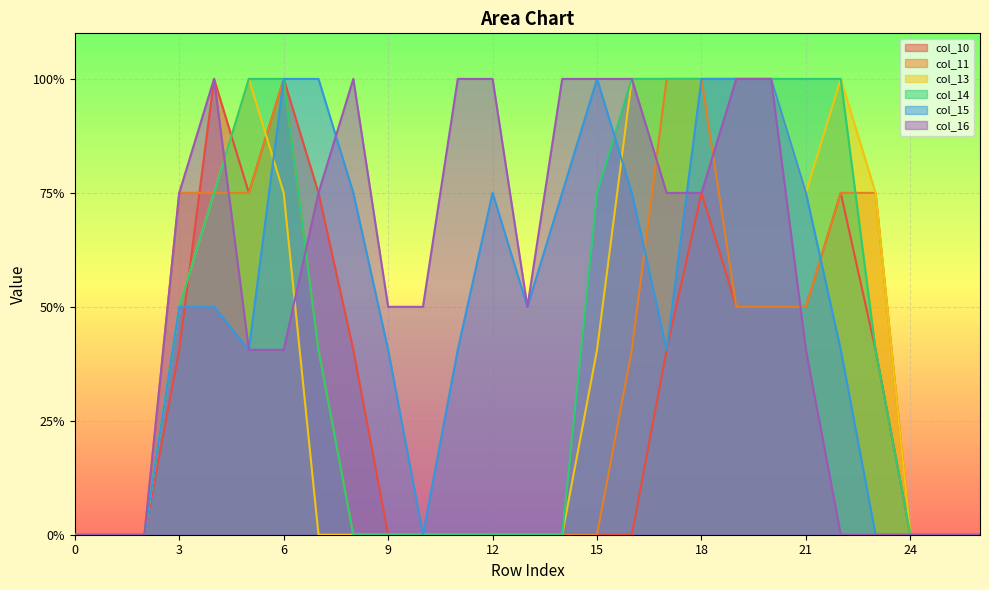

List the series in order of their peak value, lowest first.

col_10, col_11, col_13, col_14, col_15, col_16